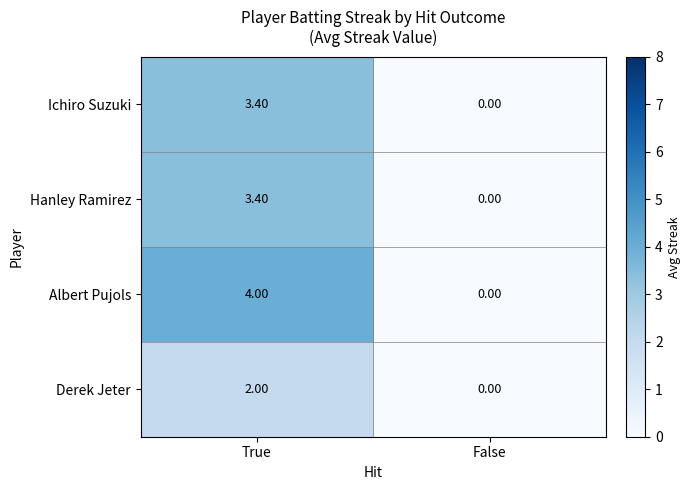

What is the greatest value displayed?

4.0